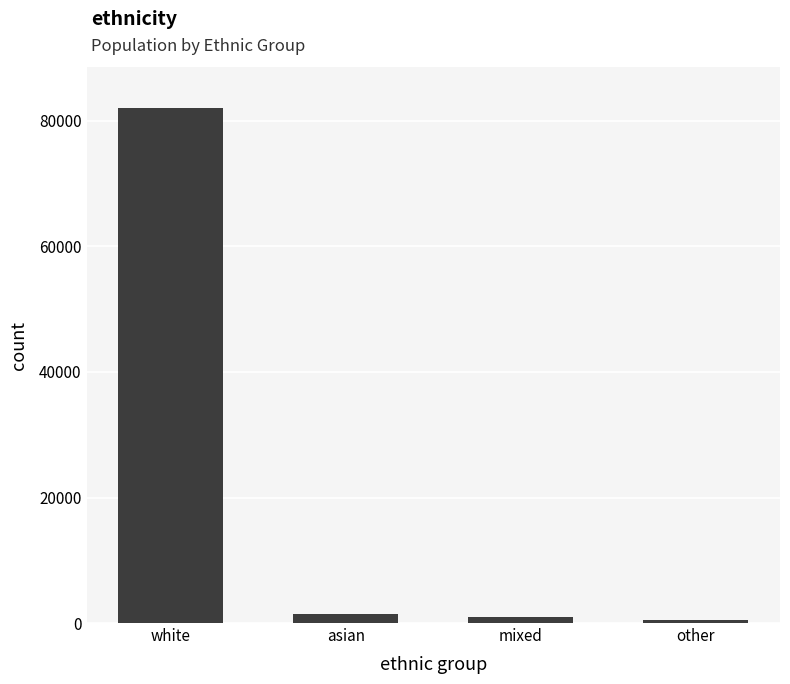

Does the chart contain stacked bars?

No